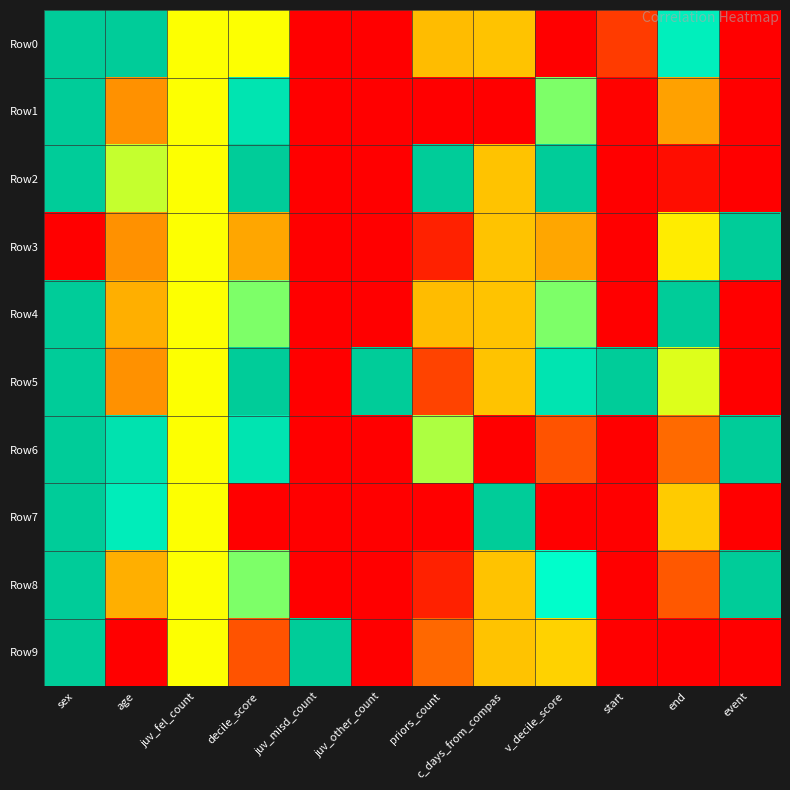

At how many categories does at least one series exceed 0?

12